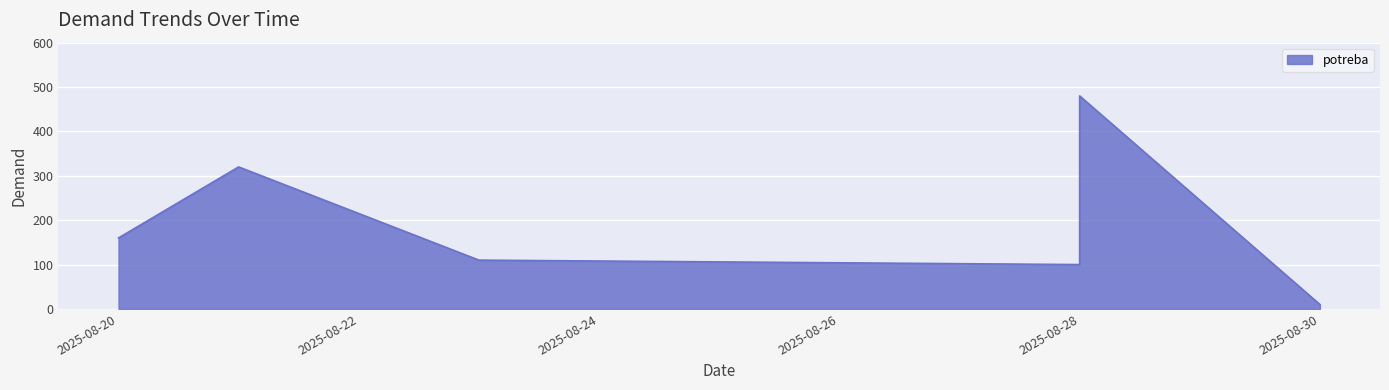

Where is the first local maximum?

2025-08-21